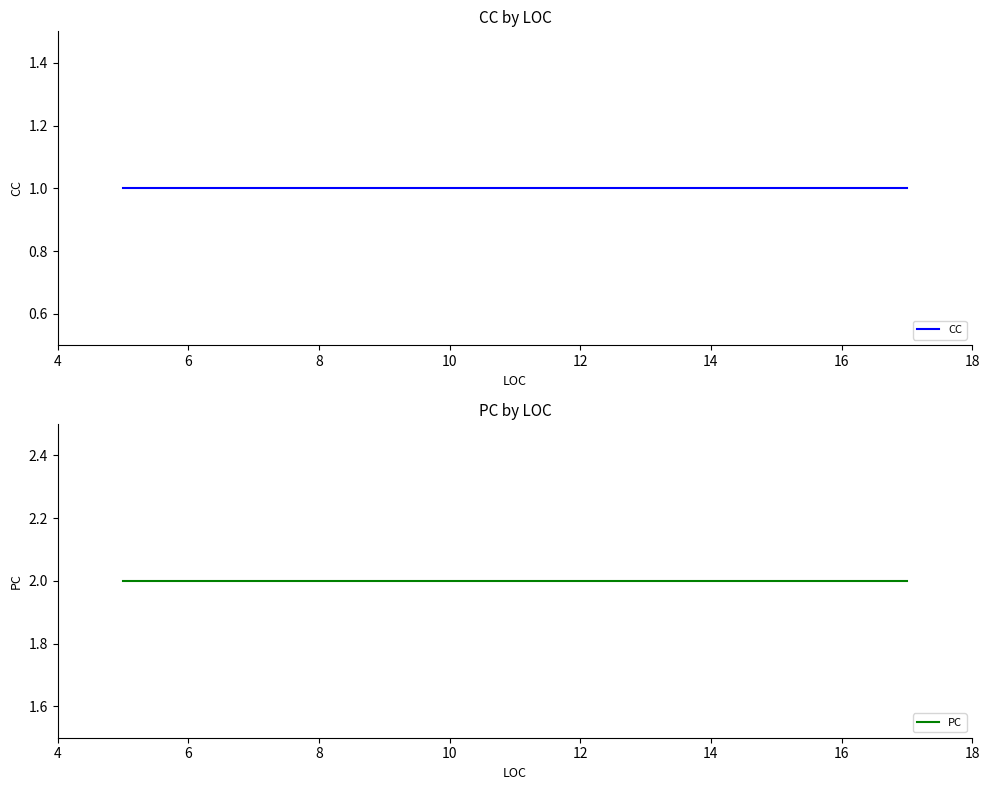

Which series has the largest total across all categories?

PC